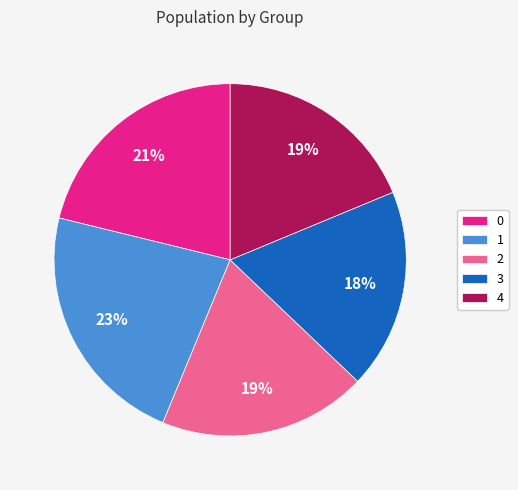

How many segments does this pie chart have?

5